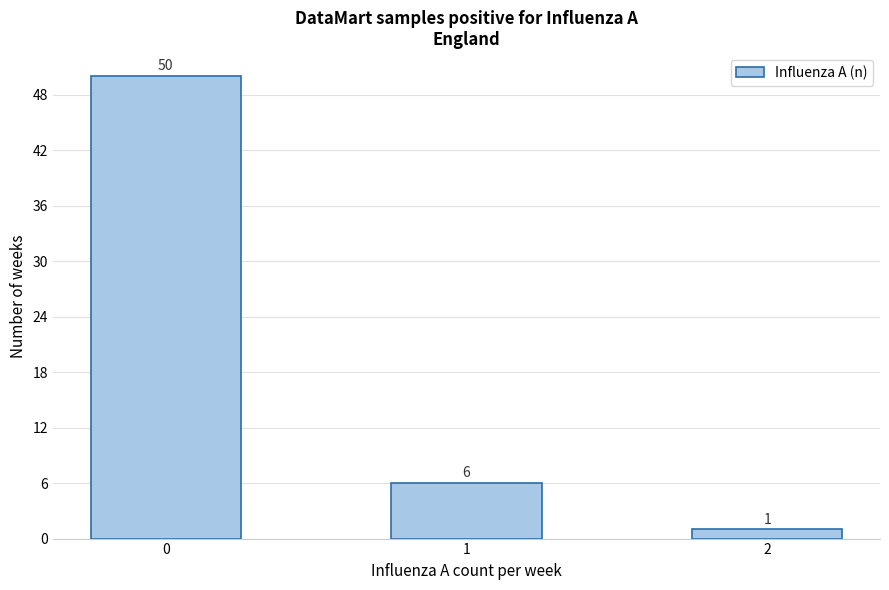

Reading left to right, transcribe all the data shown in this chart.

50	6	1